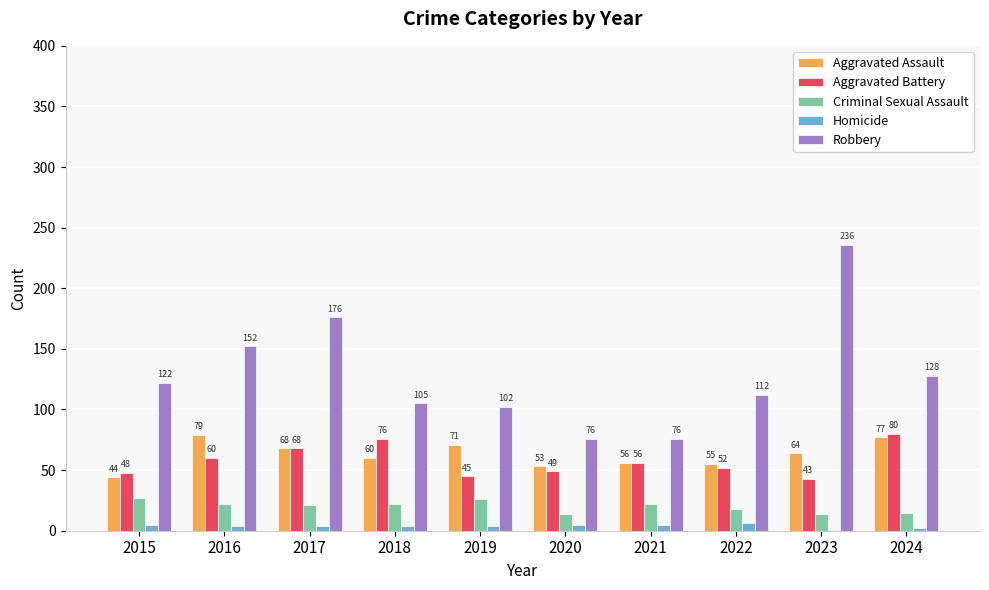

The value of Robbery at 2022 is 48. True or false?

False